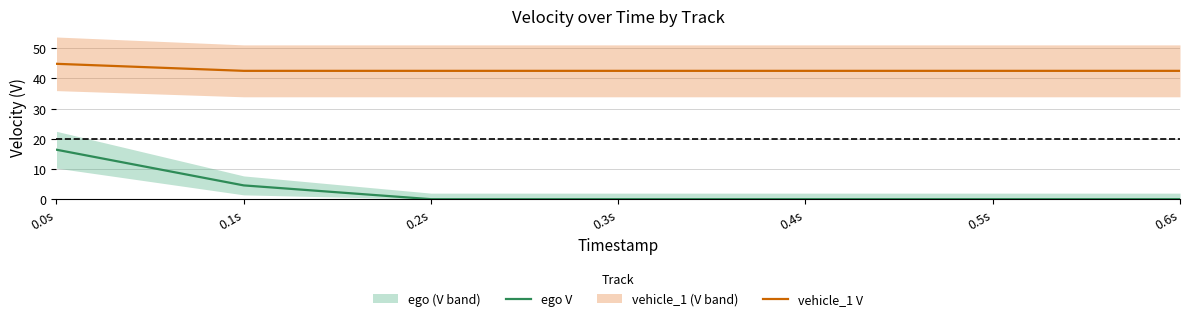

Which series has the widest spread of values?

ego V